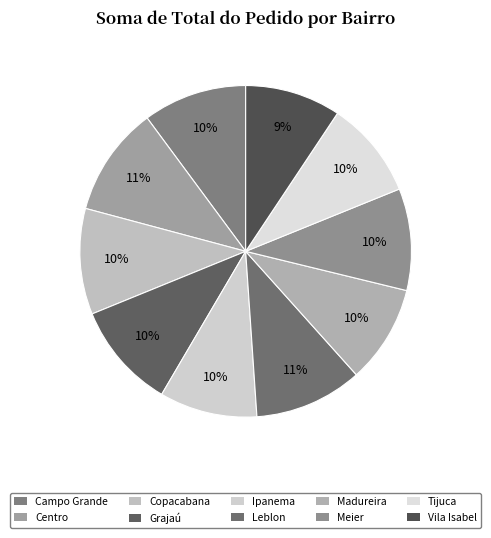

How many slices are in this pie chart?

10